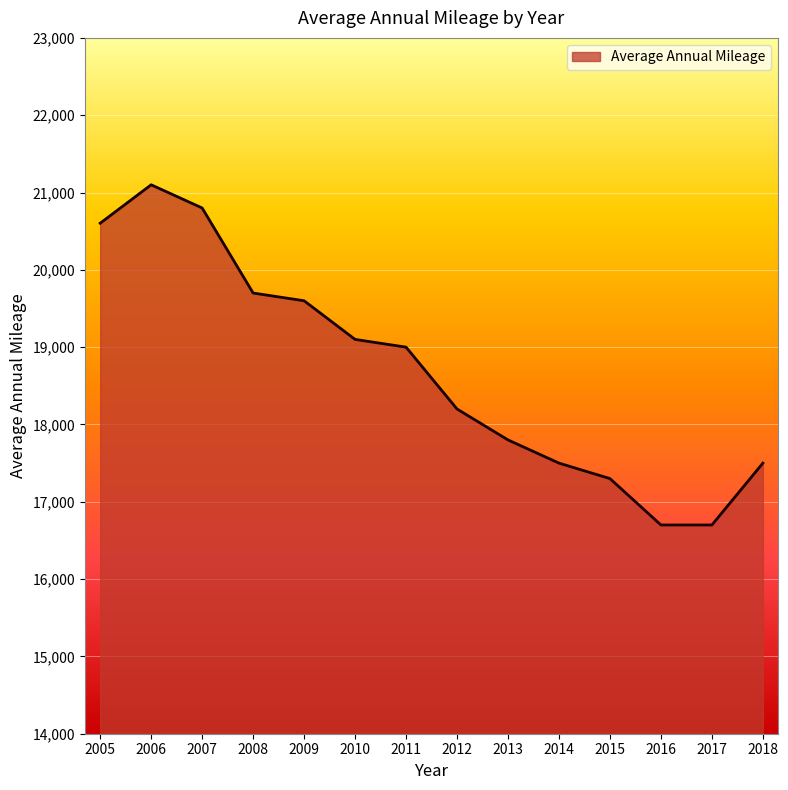

Which has a higher value, 2006 or 2007?

2006